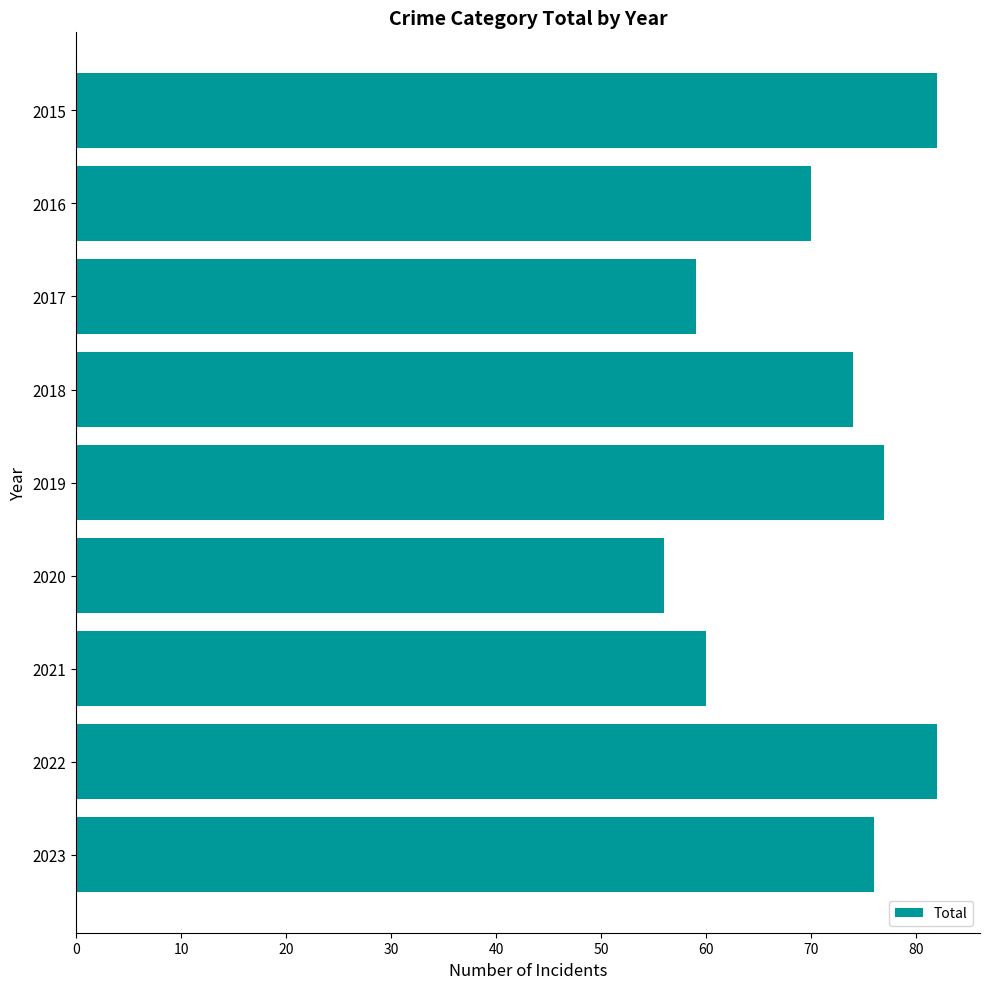

What is the difference between the values at 2022 and 2016?

12